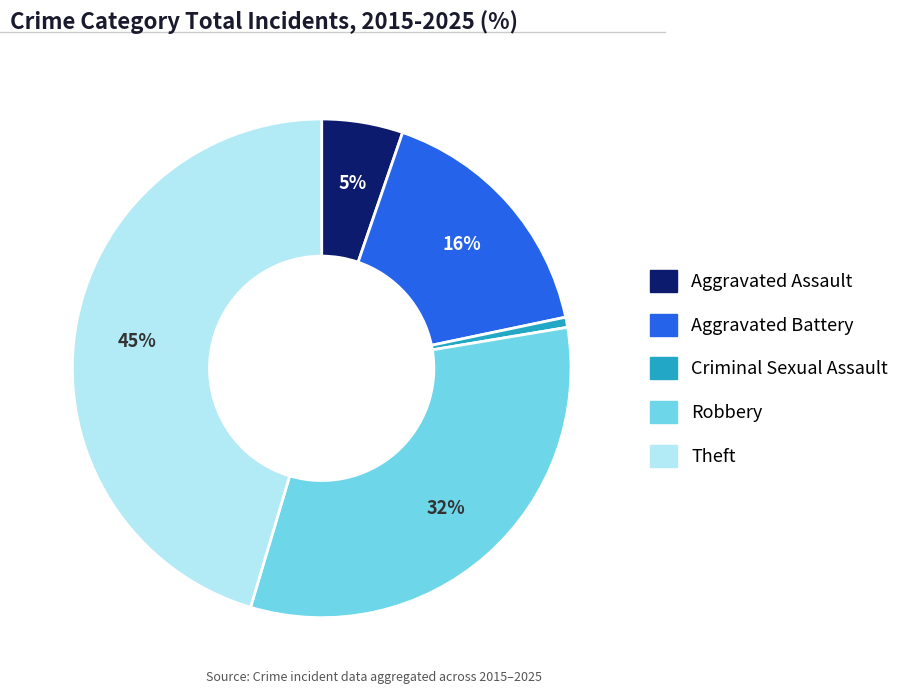

To the nearest percent, what portion does Theft represent?

45%